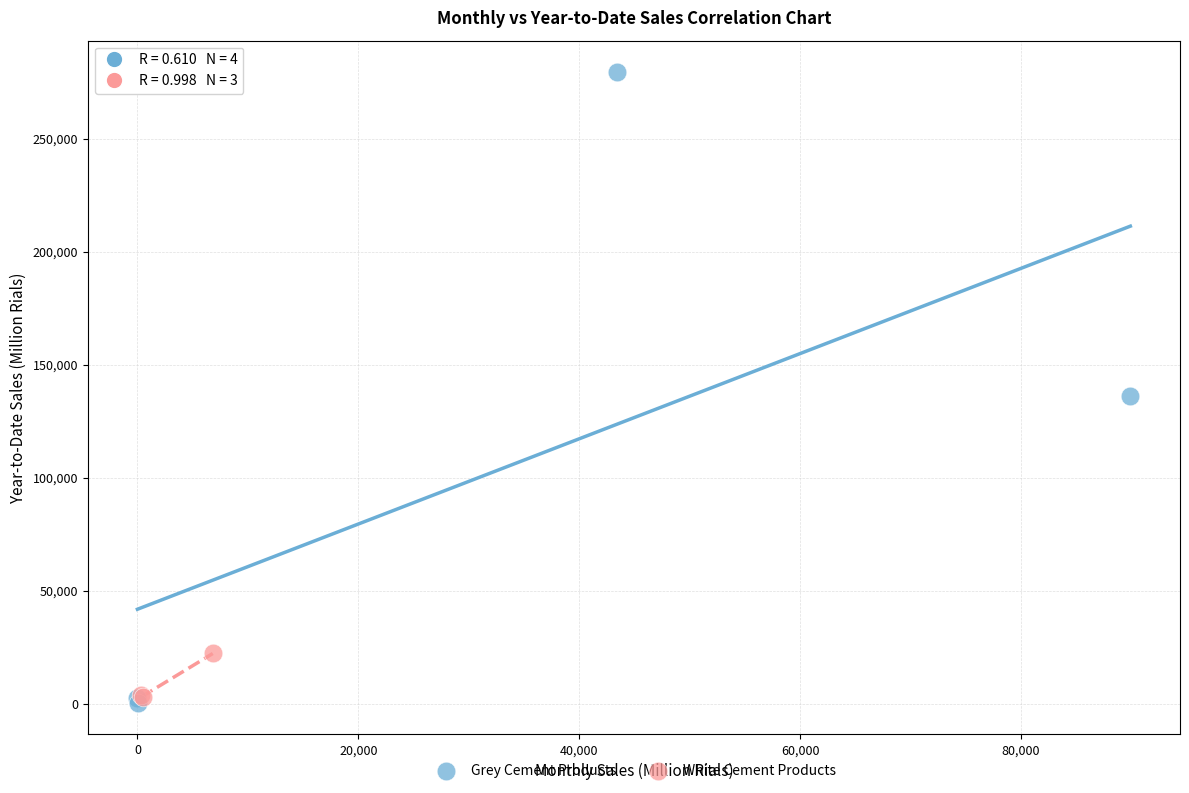

Which series has the widest spread of Y values?

Grey Cement Products